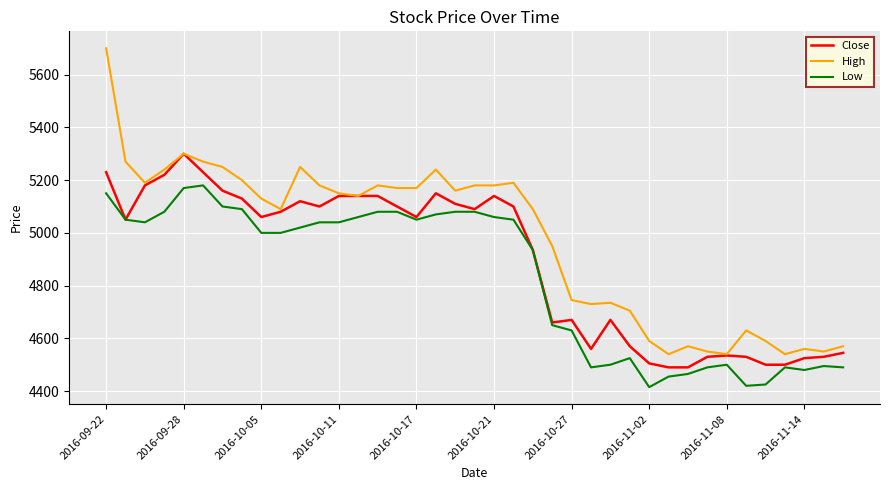

What is the minimum value shown in the chart?

4415